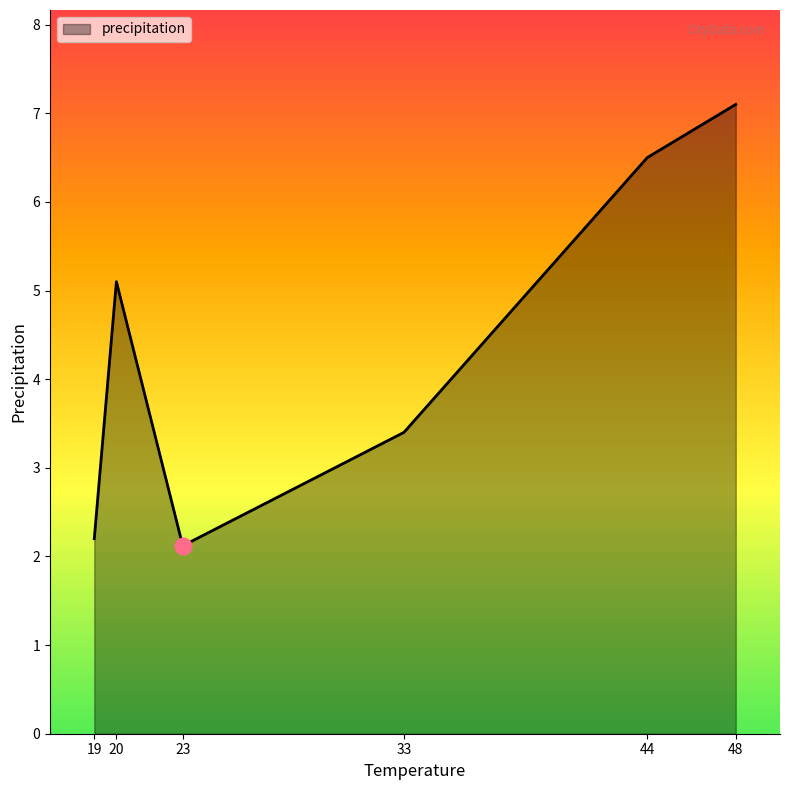

Where is the first local minimum?

23